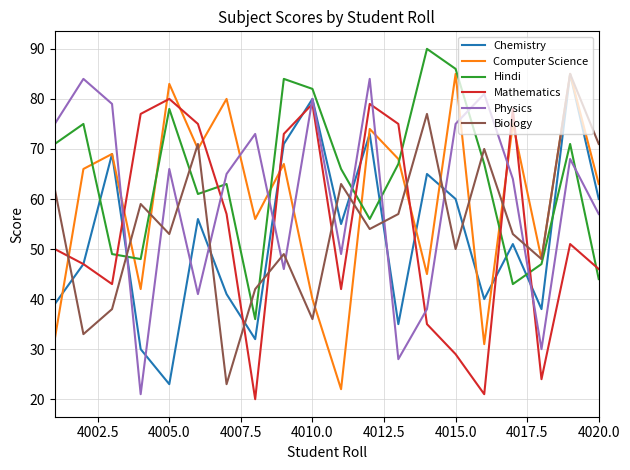

How many lines are shown in the chart?

6